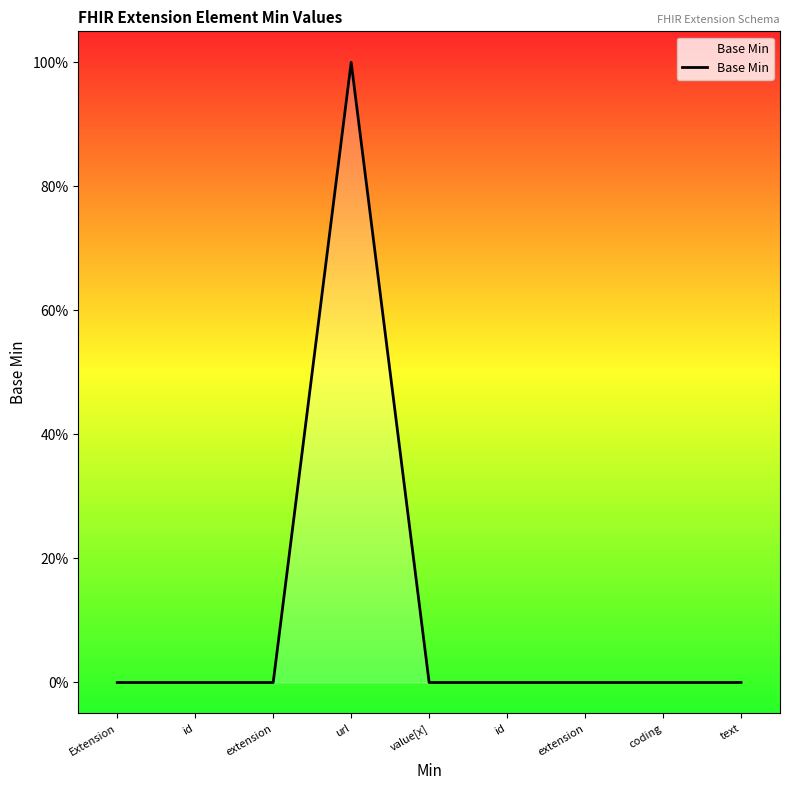

Where is the data nearest to the value 0?

Extension